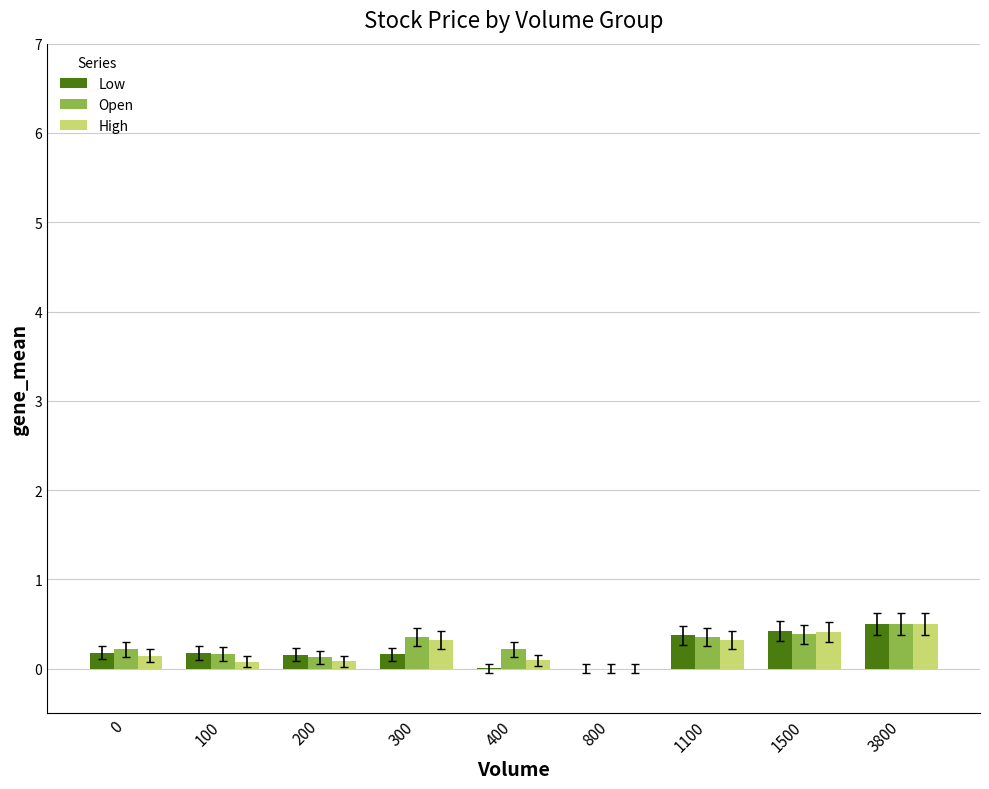

What is the average value of the Low series?

0.2